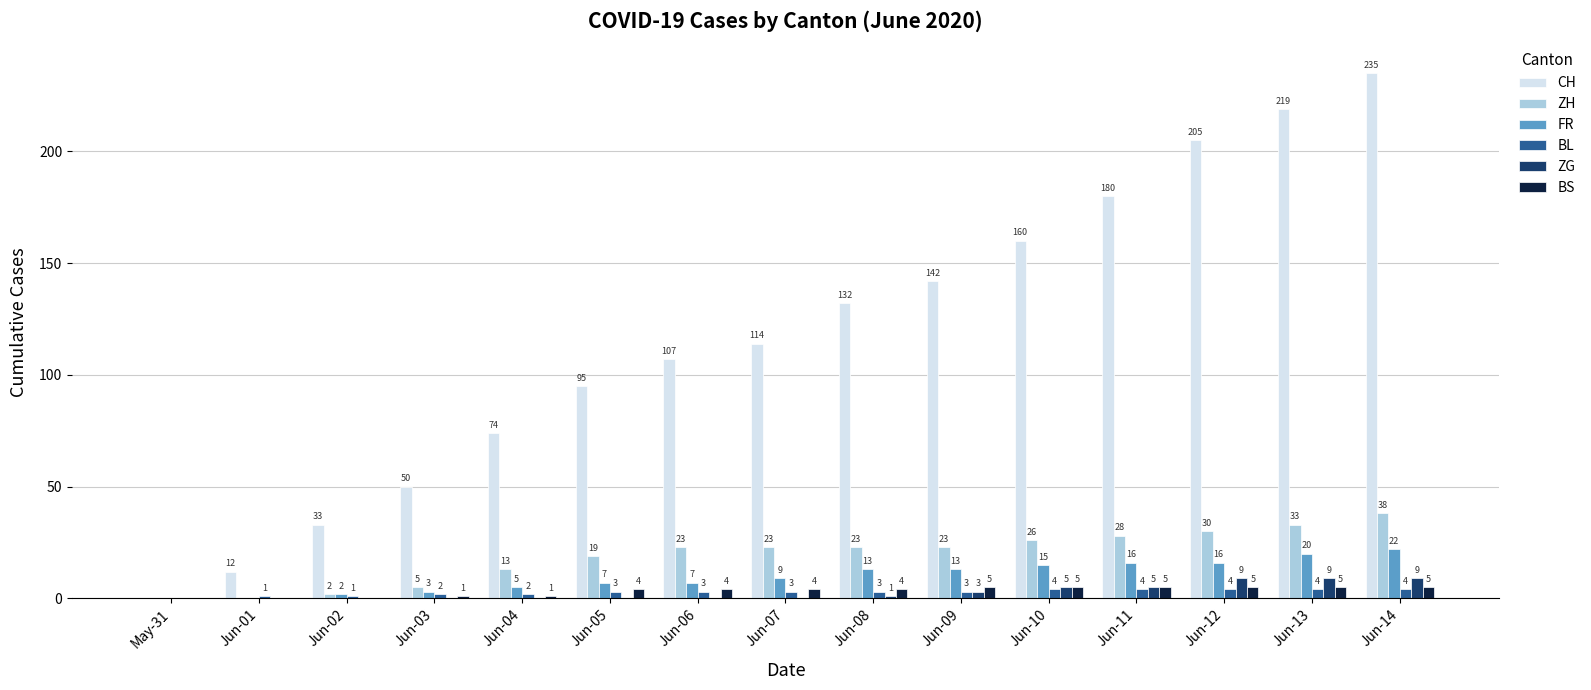

At which label is FR closest to 11?

Jun-07